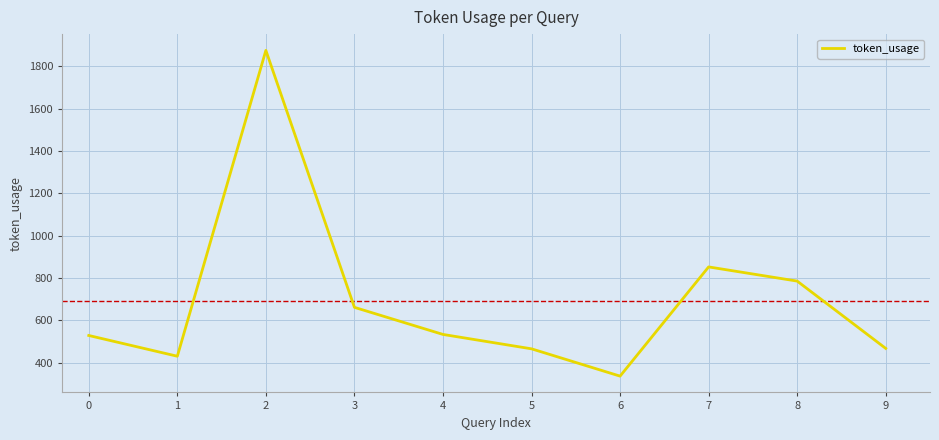

What is the maximum value shown in the chart?

1876